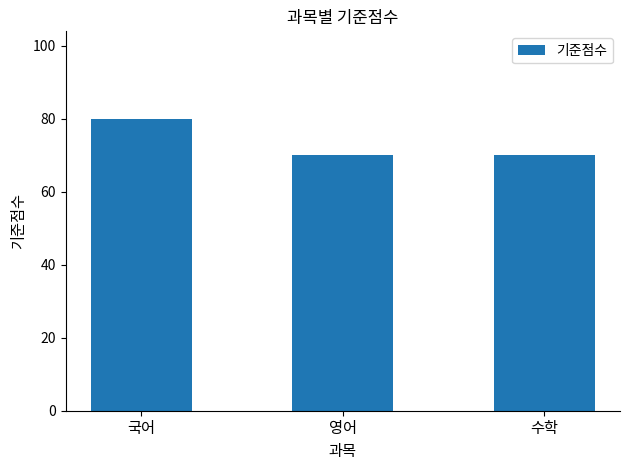

What is the average value?

73